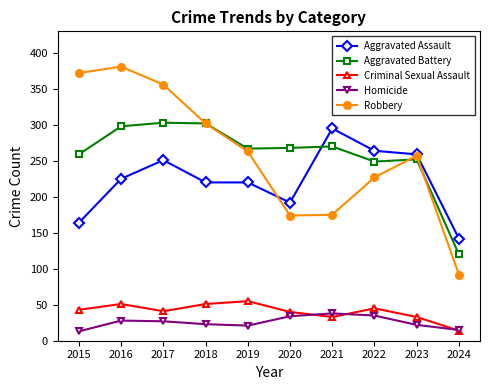

What are all the series names shown in the legend?

Aggravated Assault, Aggravated Battery, Criminal Sexual Assault, Homicide, Robbery